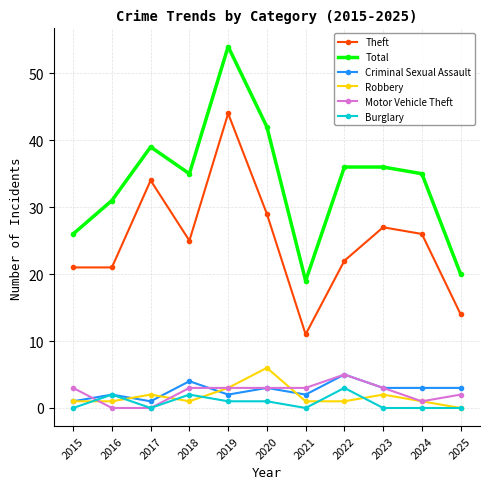

Which series has the widest spread of values?

Total